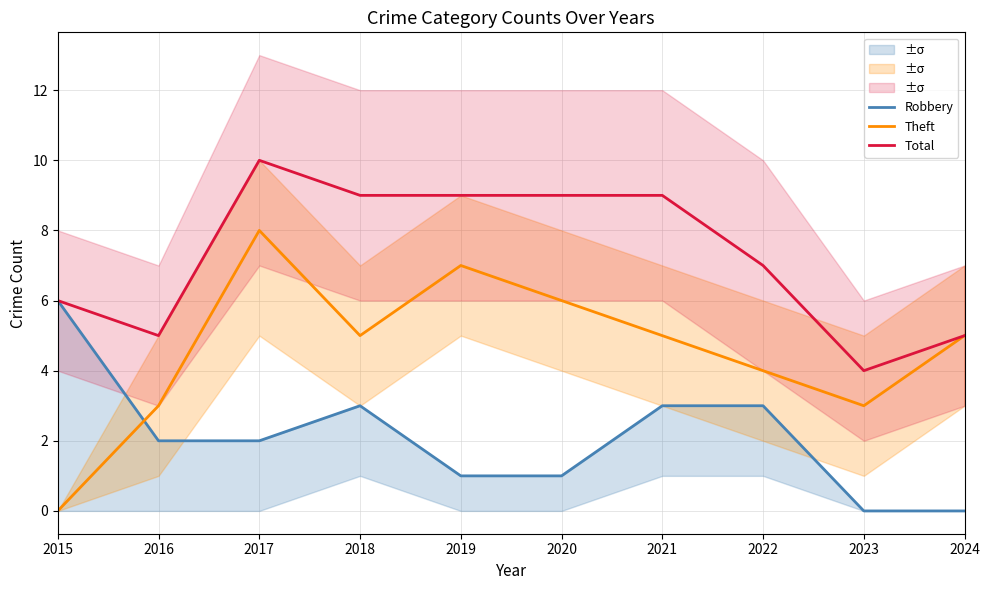

What is the sum of all Total values?

73